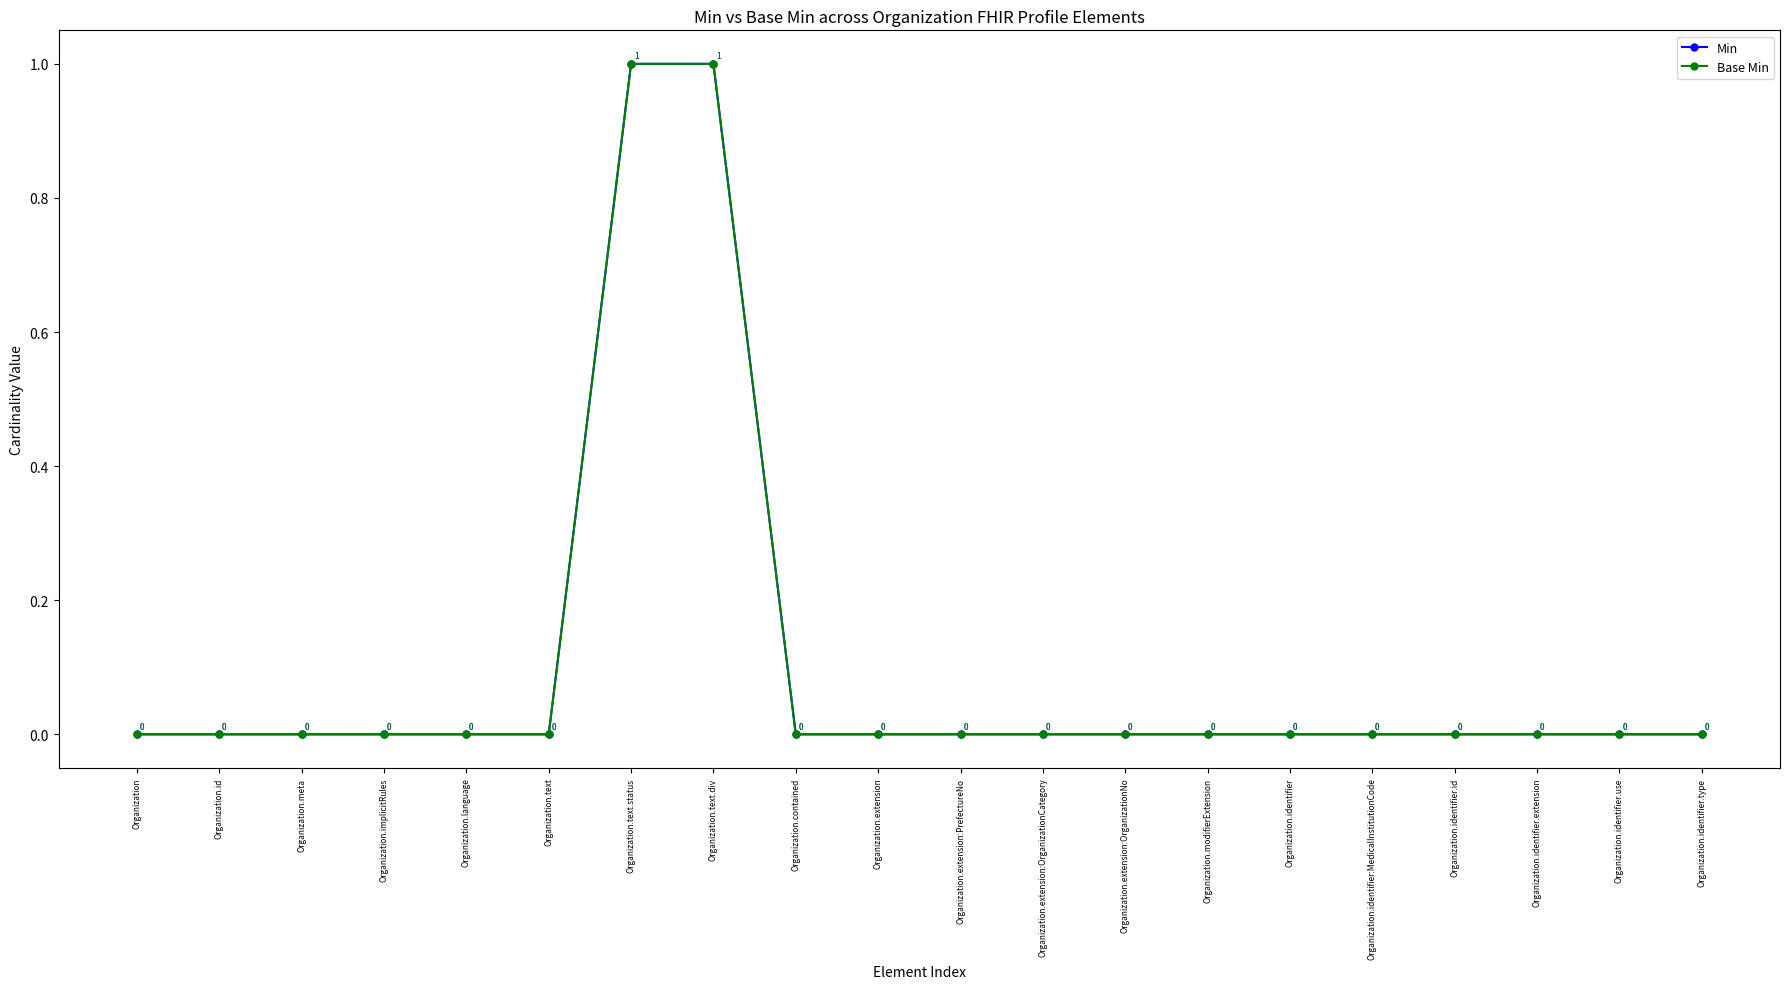

Between Organization.language and Organization.identifier.use, which series saw the biggest shift?

Min